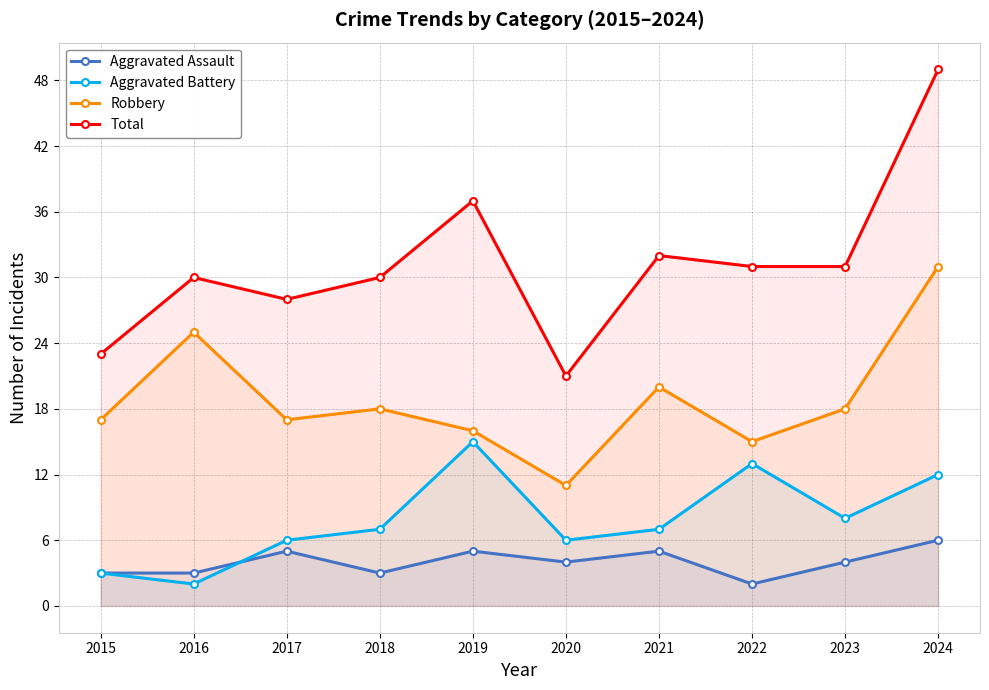

Reading left to right, list all the values displayed in this chart.

Aggravated Assault: 2015=3	2016=3	2017=5	2018=3	2019=5	2020=4	2021=5	2022=2	2023=4	2024=6
Aggravated Battery: 2015=3	2016=2	2017=6	2018=7	2019=15	2020=6	2021=7	2022=13	2023=8	2024=12
Robbery: 2015=17	2016=25	2017=17	2018=18	2019=16	2020=11	2021=20	2022=15	2023=18	2024=31
Total: 2015=23	2016=30	2017=28	2018=30	2019=37	2020=21	2021=32	2022=31	2023=31	2024=49